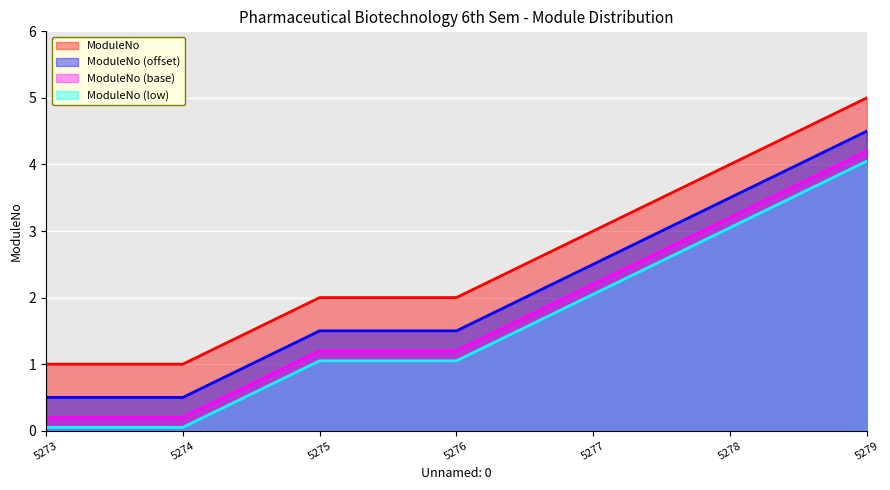

True or false: the data has more than 0 interior local peaks.

False